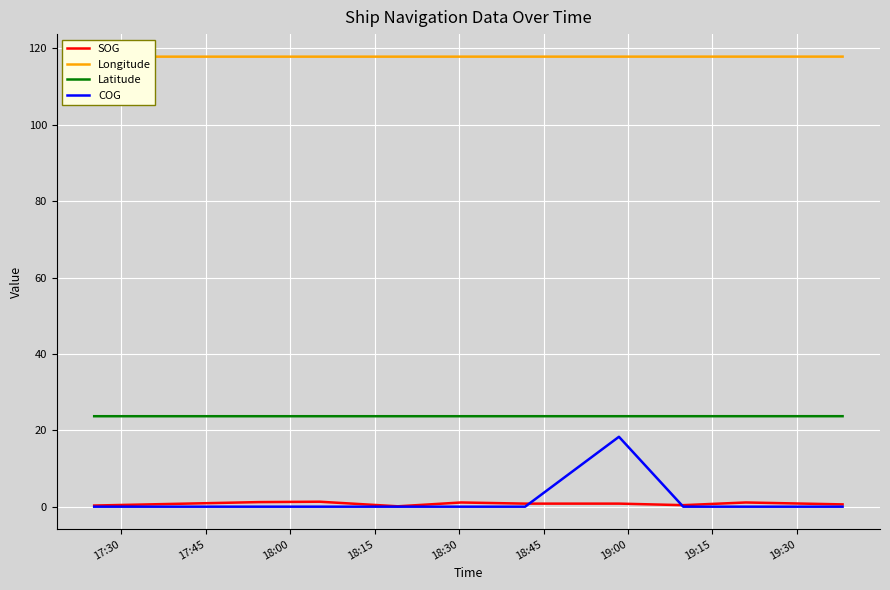

What is the maximum value for Latitude?

23.7